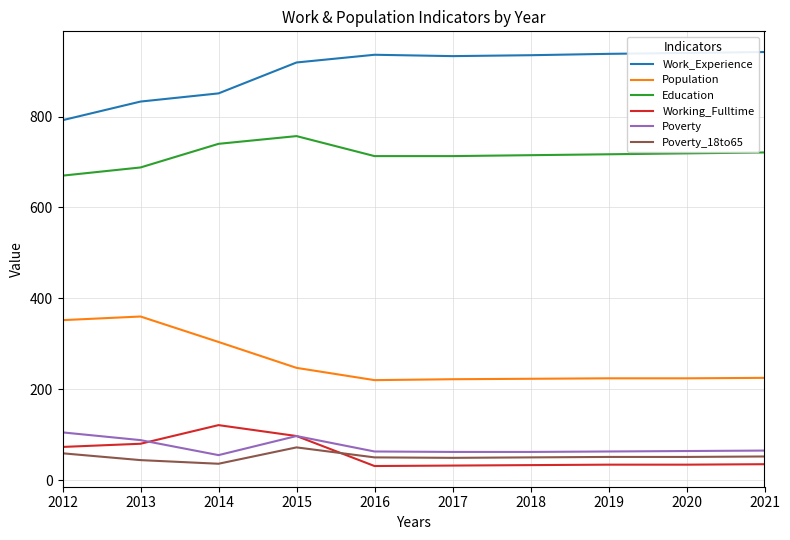

What is the greatest value displayed?

942